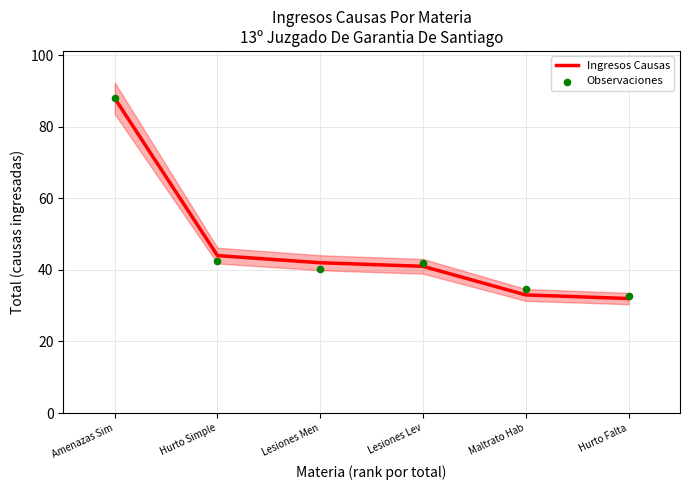

Which series has the widest spread of Y values?

Ingresos Causas